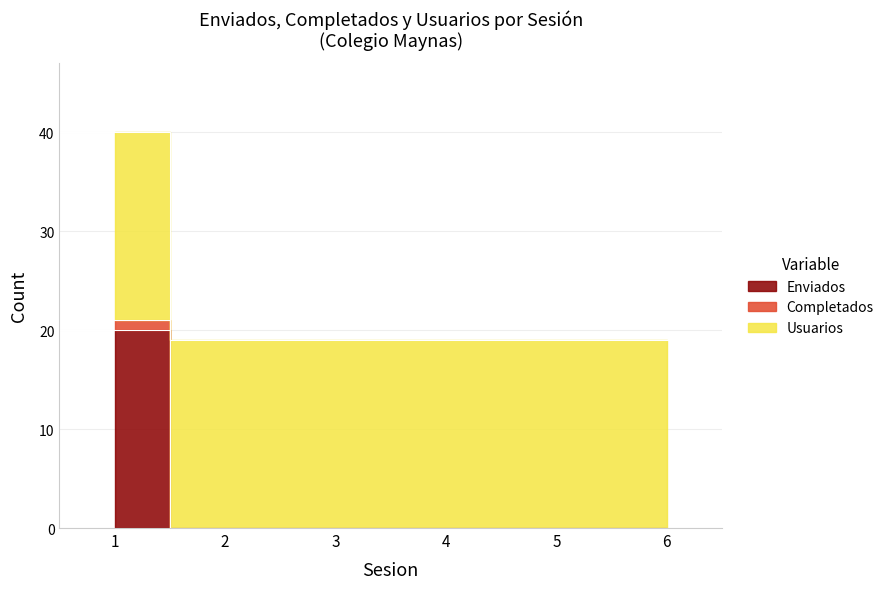

At 5, list the series in order from largest to smallest.

Usuarios, Enviados, Completados